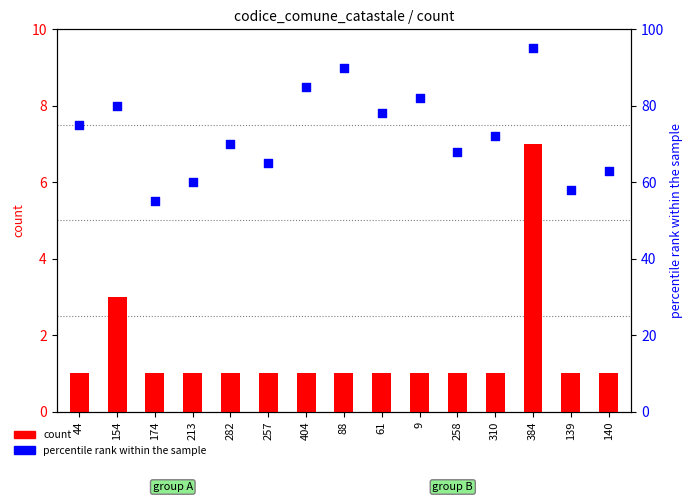

Which series reaches the maximum Y coordinate?

percentile rank within the sample